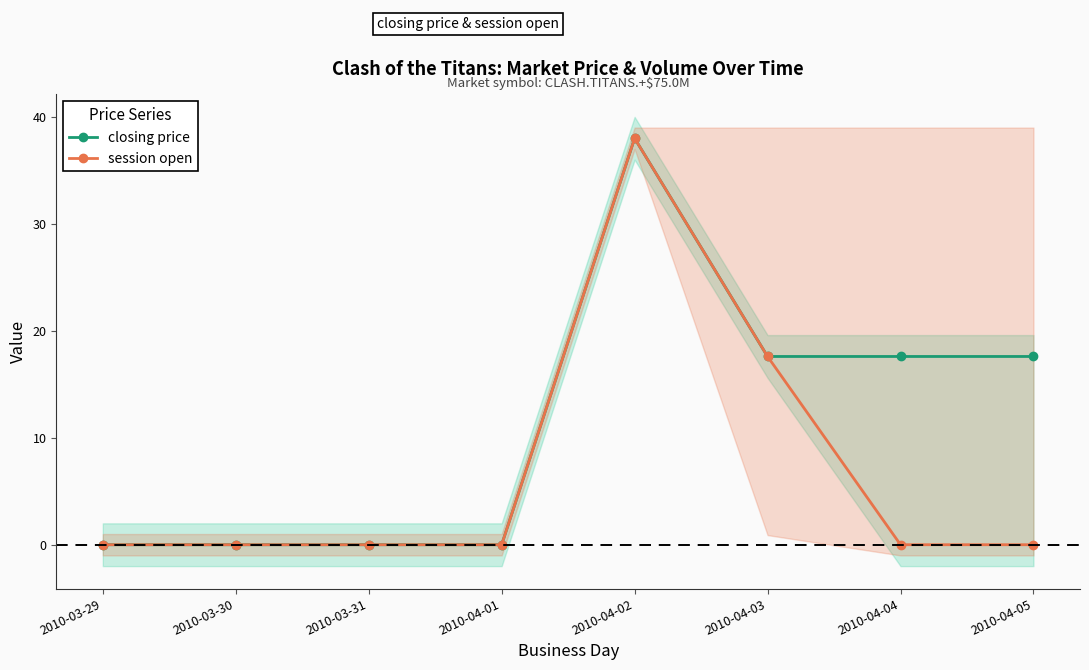

What are all the series names shown in the legend?

closing price, session open